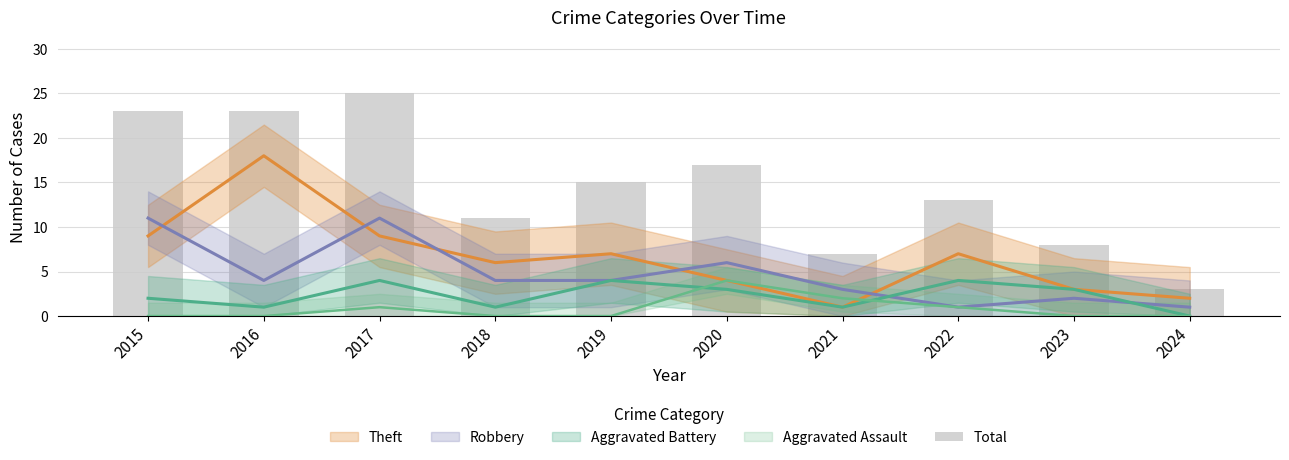

Is it true that the value at 2019 is 9?

False